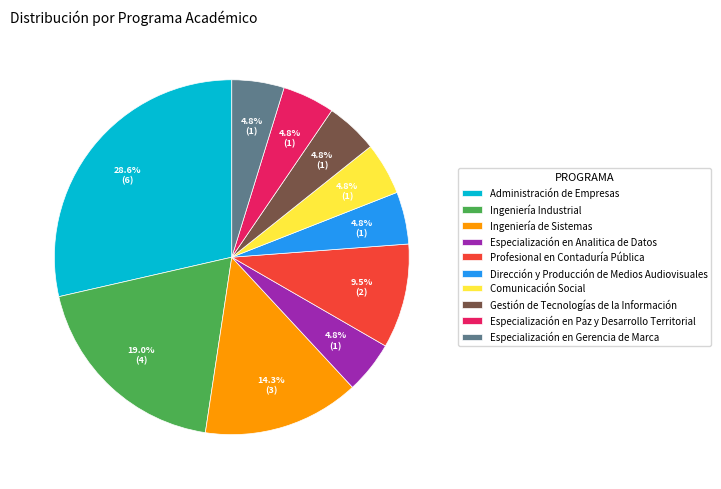

How many slices are in this pie chart?

10